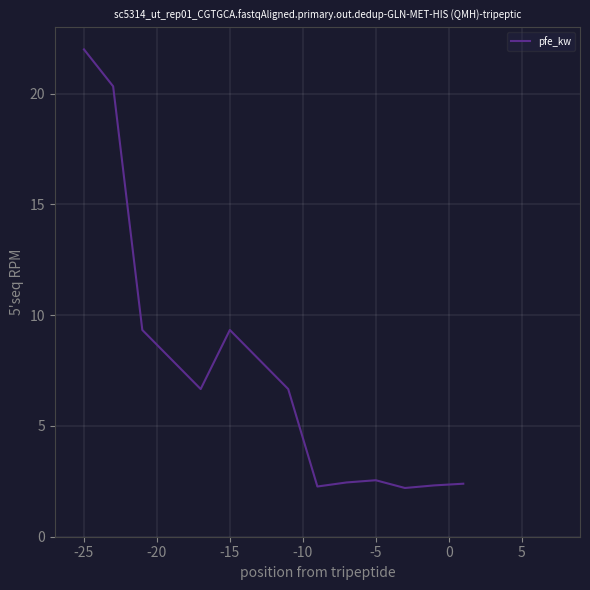

What is the maximum value shown in the chart?

22.0